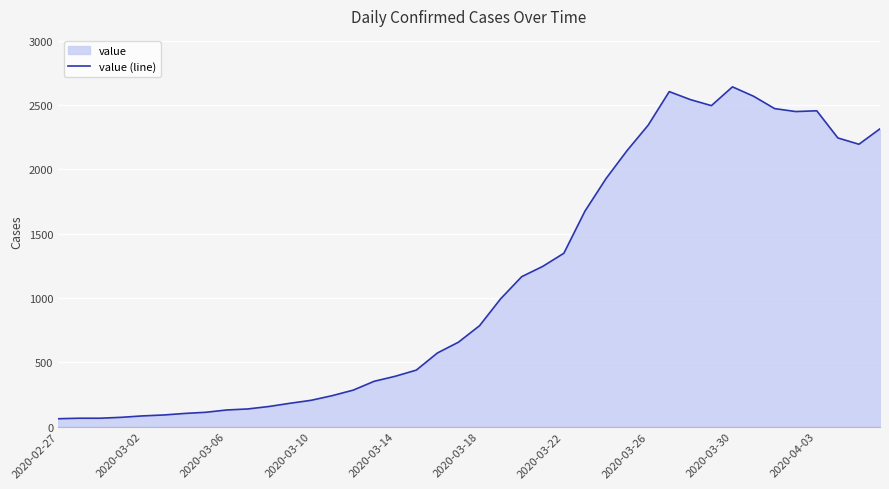

How many categories are shown in the chart?

40